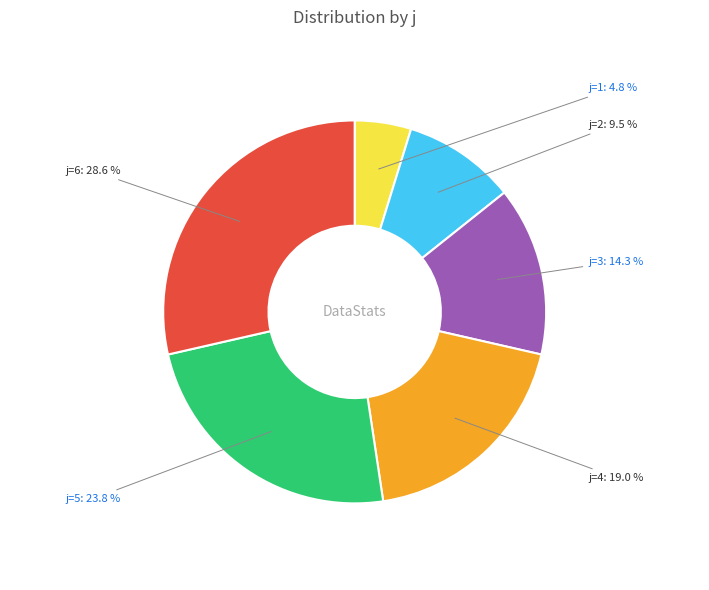

Does any single category account for the majority?

No